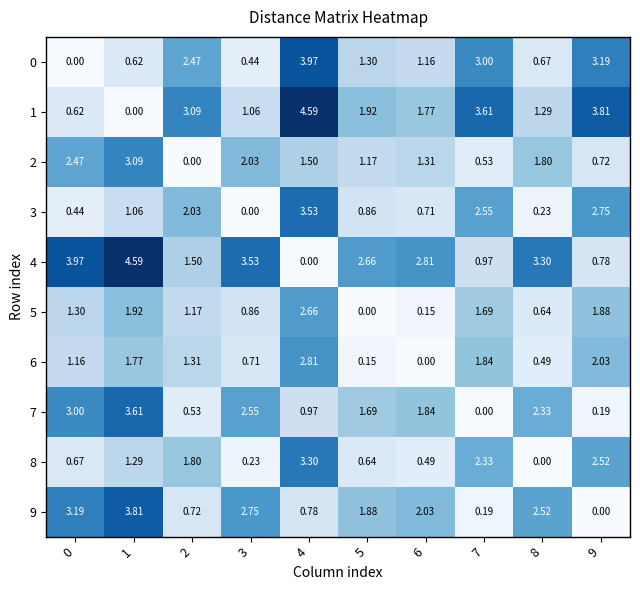

How many categories are shown in the chart?

10